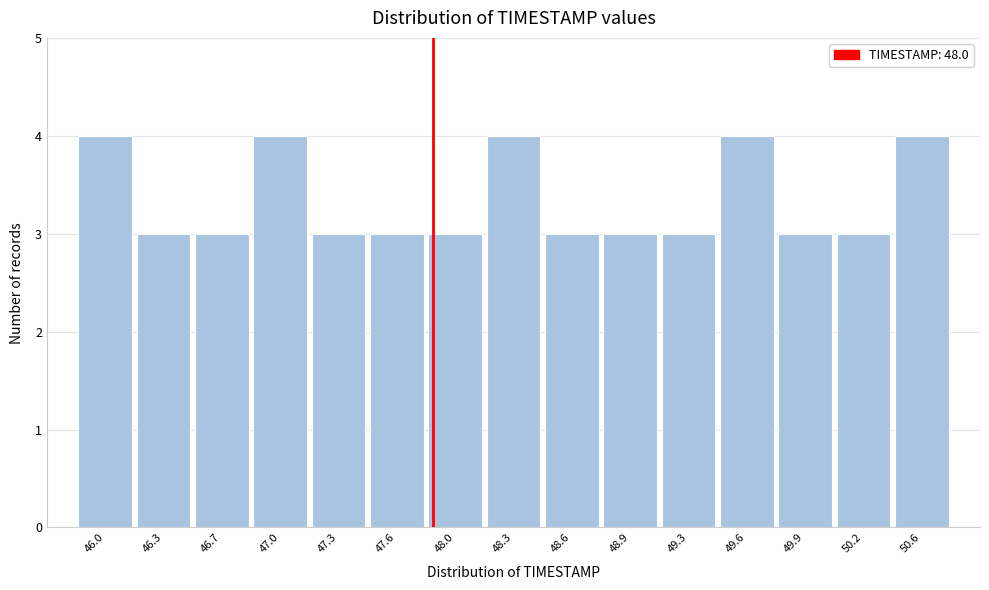

Reading right to left, what are all the values shown in this chart?

50.6=4	50.2=3	49.9=3	49.6=4	49.3=3	48.9=3	48.6=3	48.3=4	48.0=3	47.6=3	47.3=3	47.0=4	46.7=3	46.3=3	46.0=4